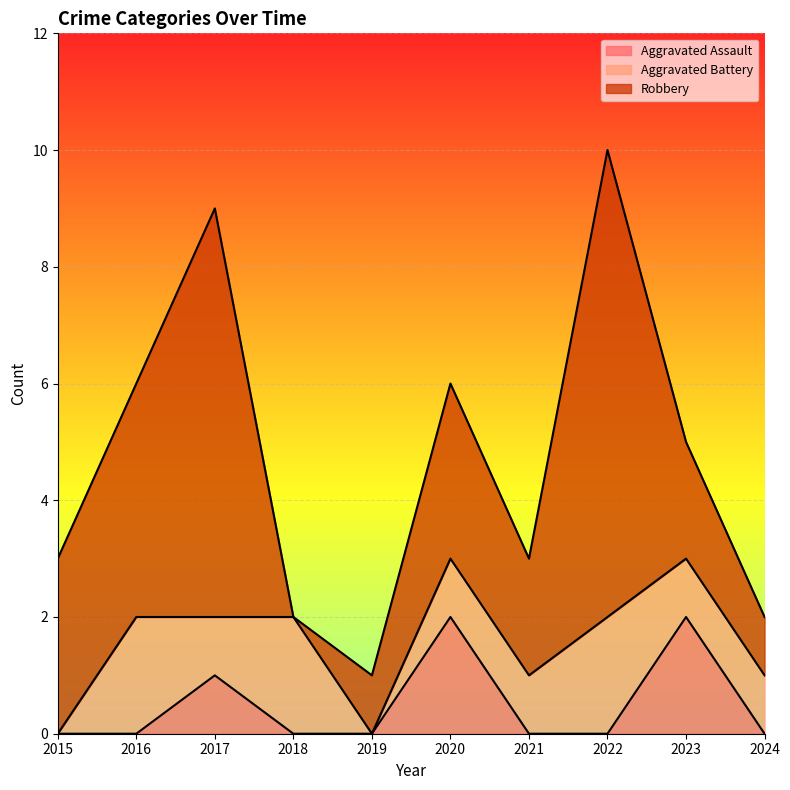

At which category does Aggravated Battery reach its first local peak?

2016